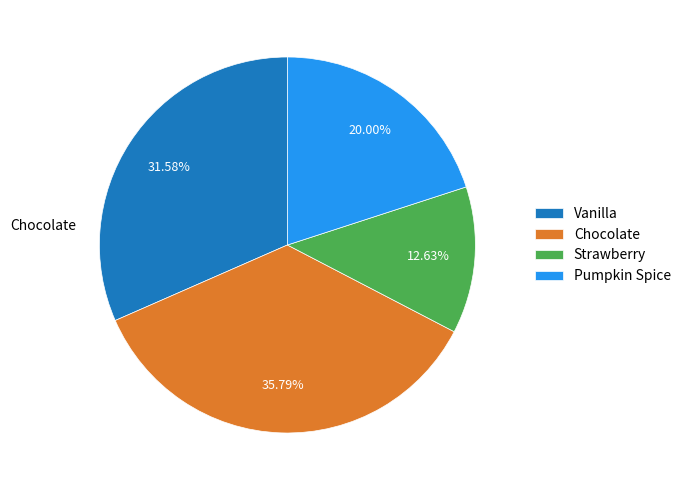

What percentage is the Strawberry slice, to the nearest percent?

13%